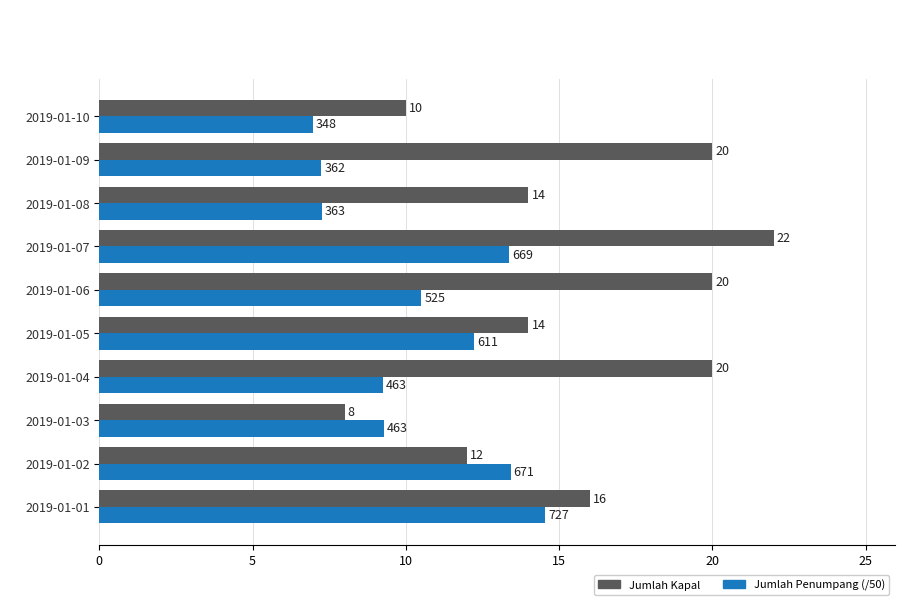

Which series has the largest range (max minus min)?

Jumlah Kapal